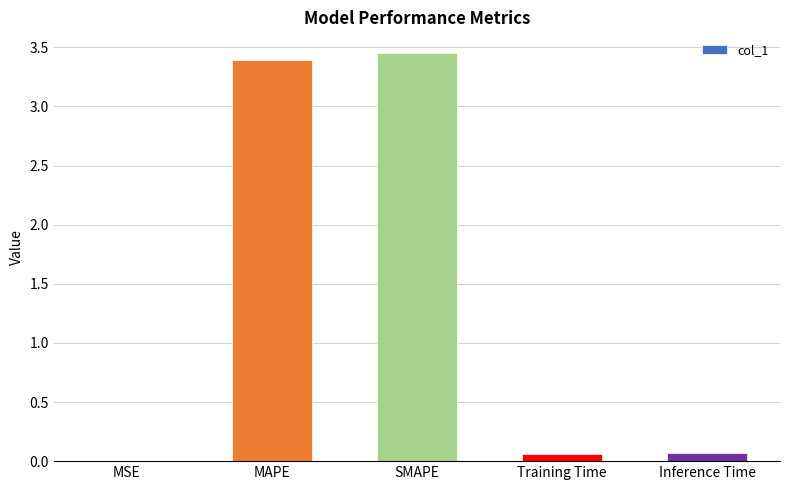

How many data points does each series have?

5